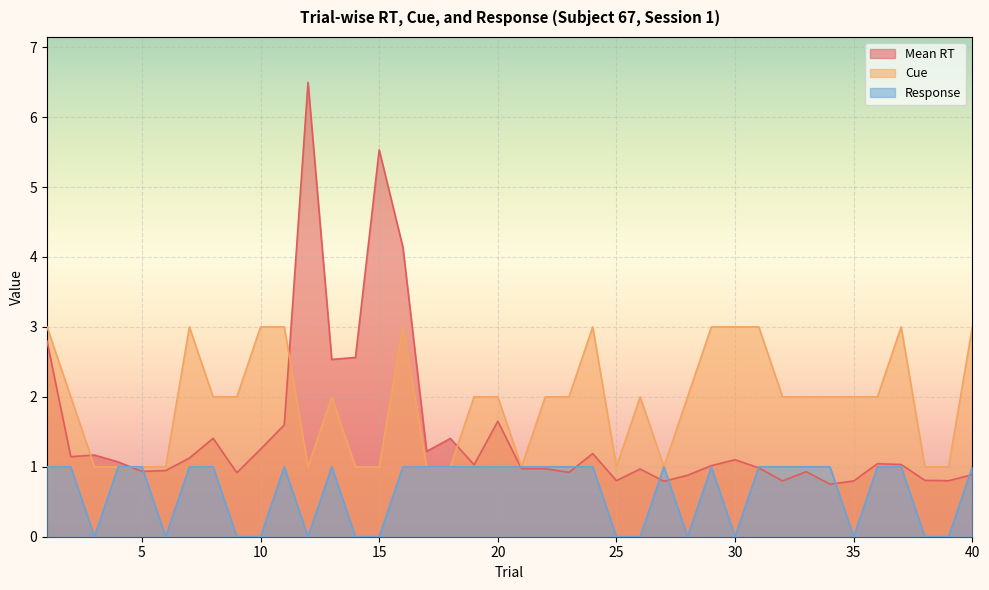

Count the Cue values in the range 1 to 3.

40